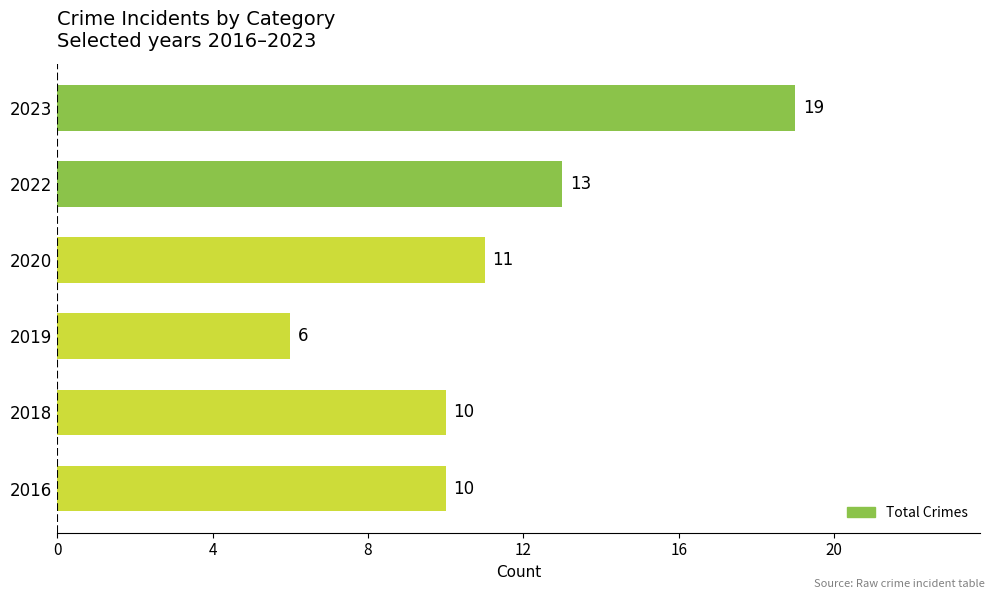

What is the average value?

12